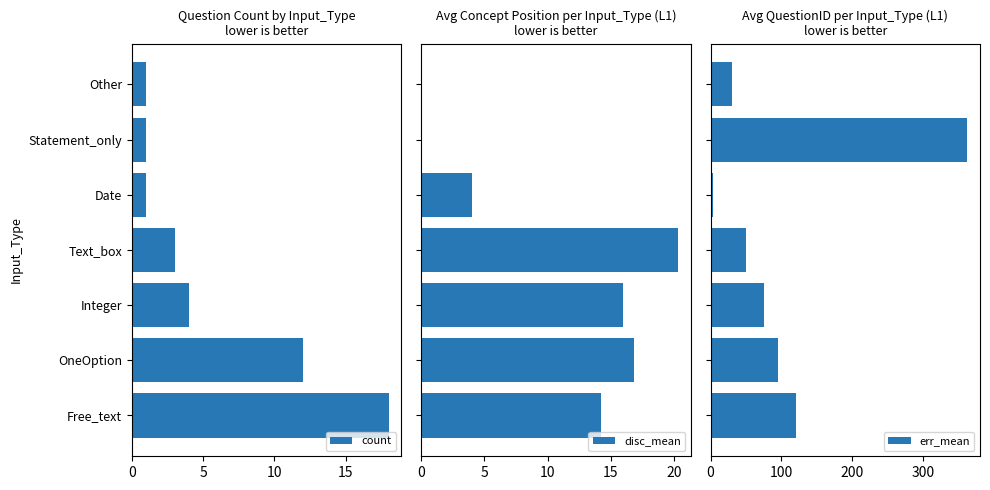

The count series shows 6.2 at Integer. True or false?

False